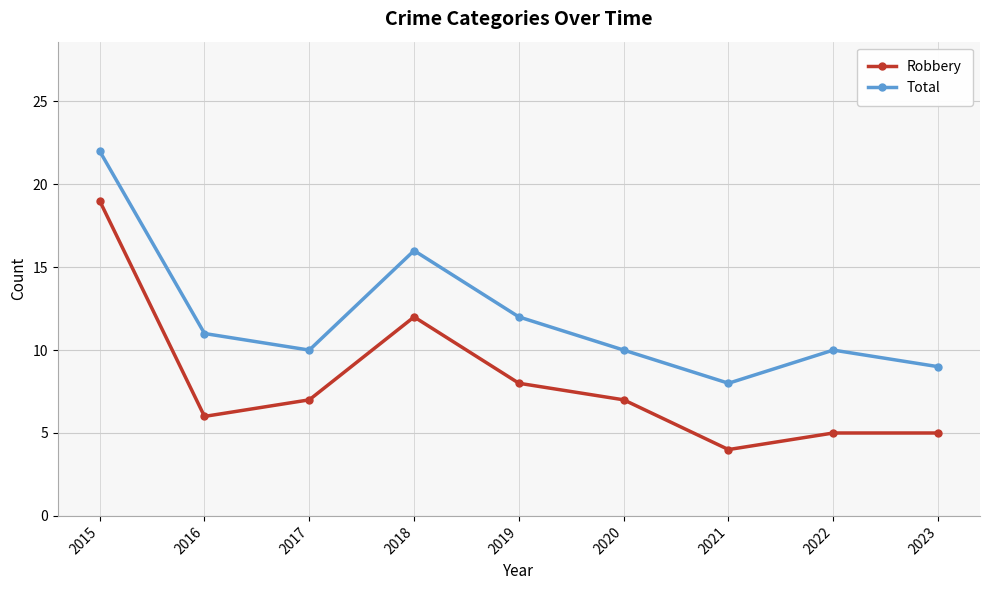

At which label is Total closest to 15?

2018